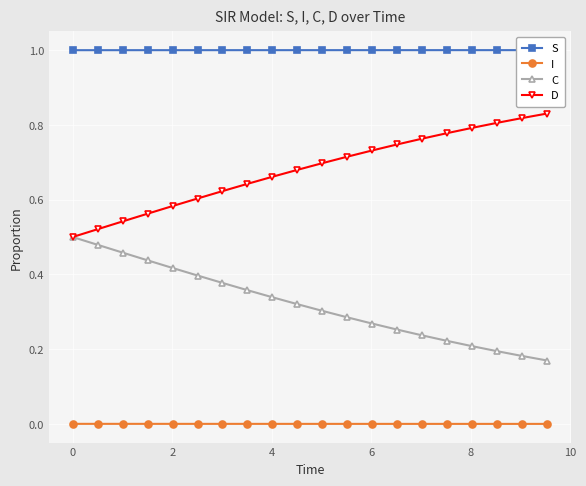

True or false: I and C cross at least once.

False